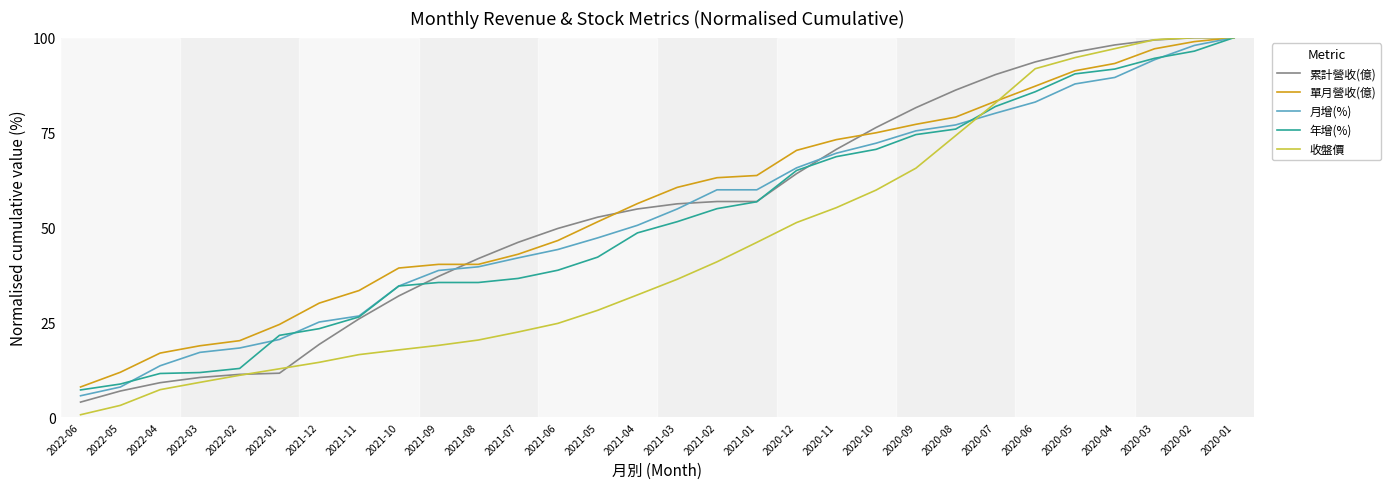

Is it true that 收盤價 equals 11.0 at 2022-02?

True